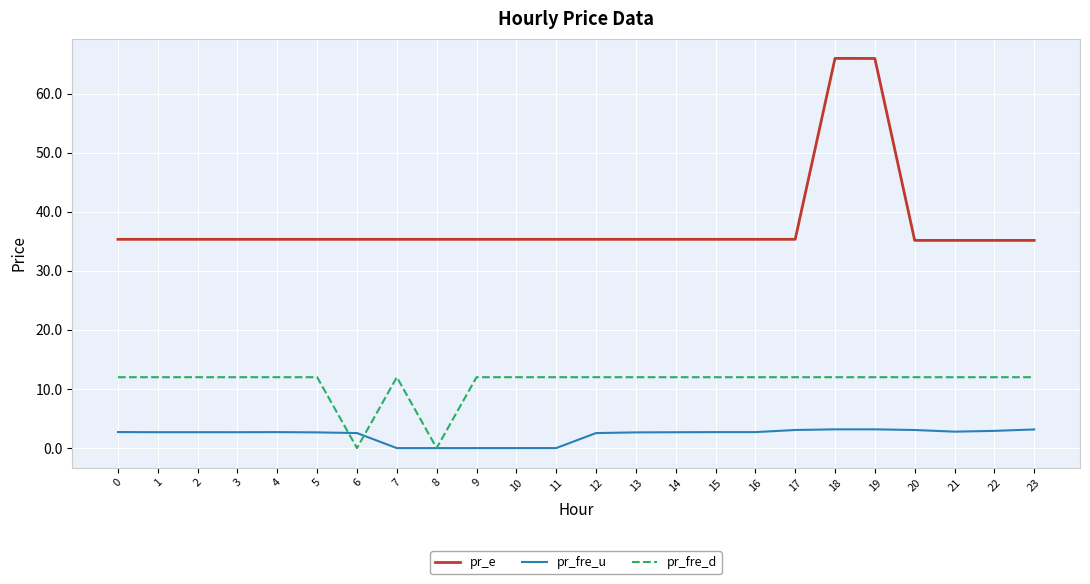

Rank the series by their average value, from highest to lowest.

pr_e, pr_fre_d, pr_fre_u